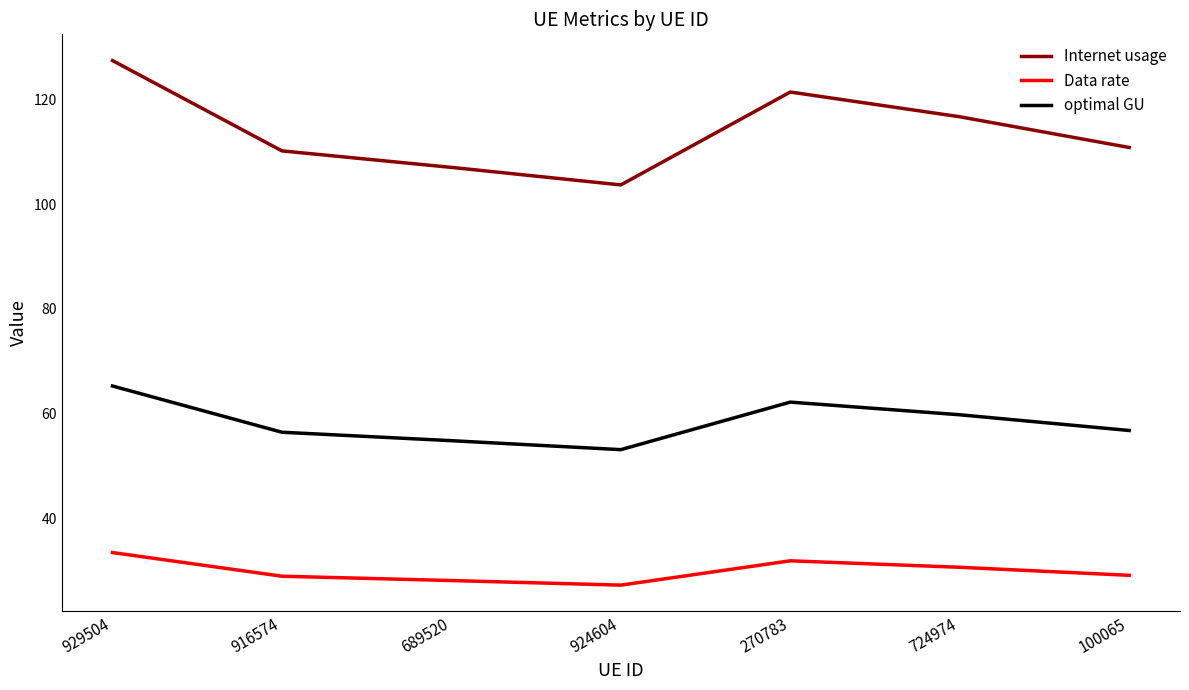

Rank the series by their average value, from highest to lowest.

Internet usage, optimal GU, Data rate